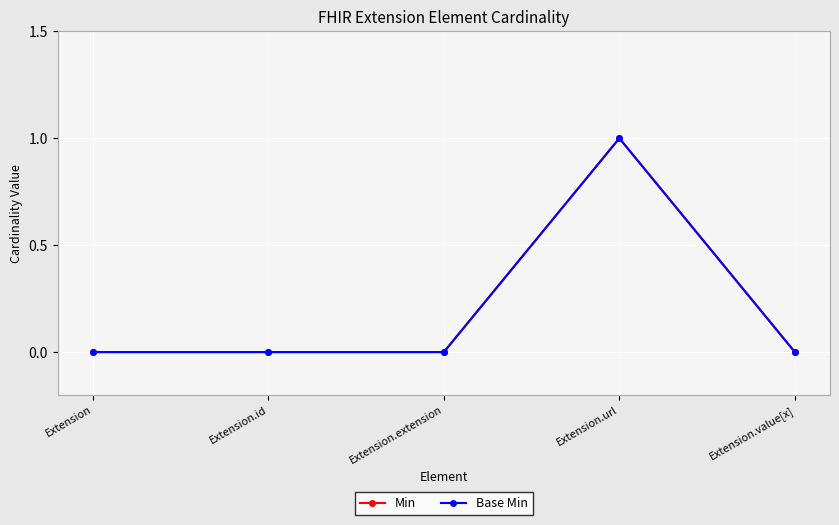

What is the difference between the maximum and minimum values in the Base Min series?

1